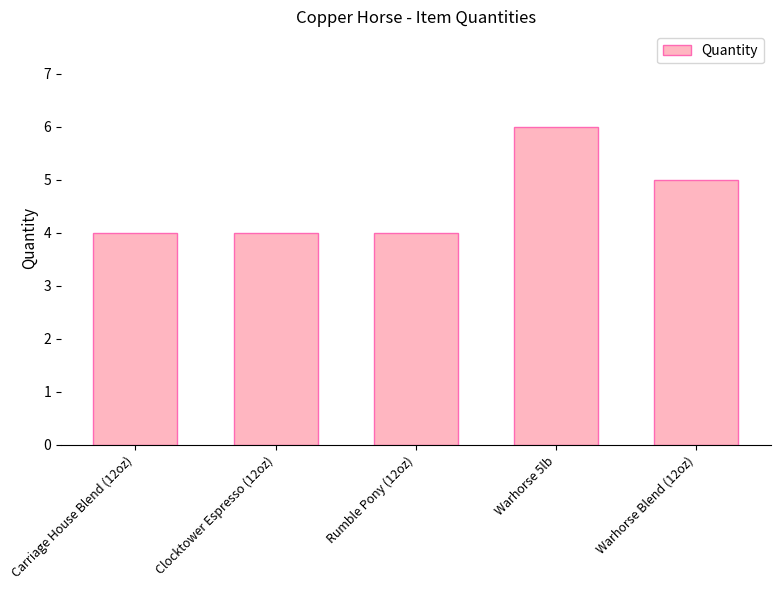

At which category does the chart reach its peak across all series?

Warhorse 5lb